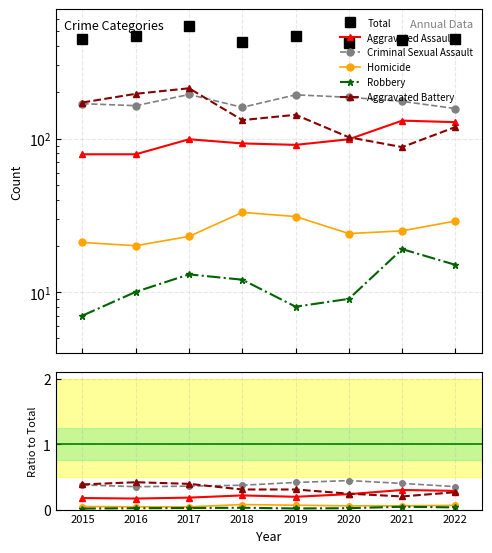

Does the chart have visible grid lines?

Yes